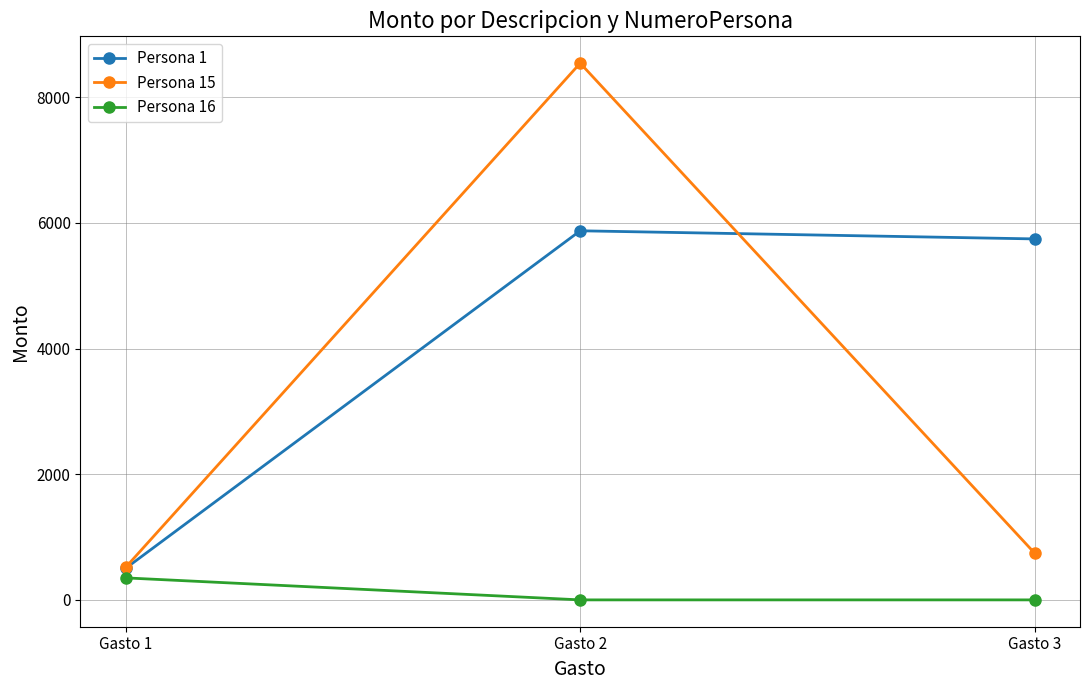

Is the value of Persona 1 at Gasto 3 greater than the value of Persona 16 at Gasto 2?

Yes